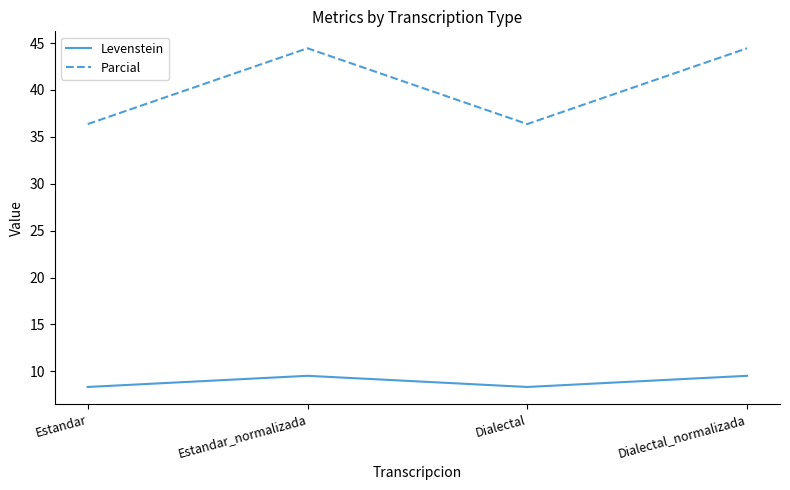

True or false: Parcial and Levenstein intersect in this chart.

False